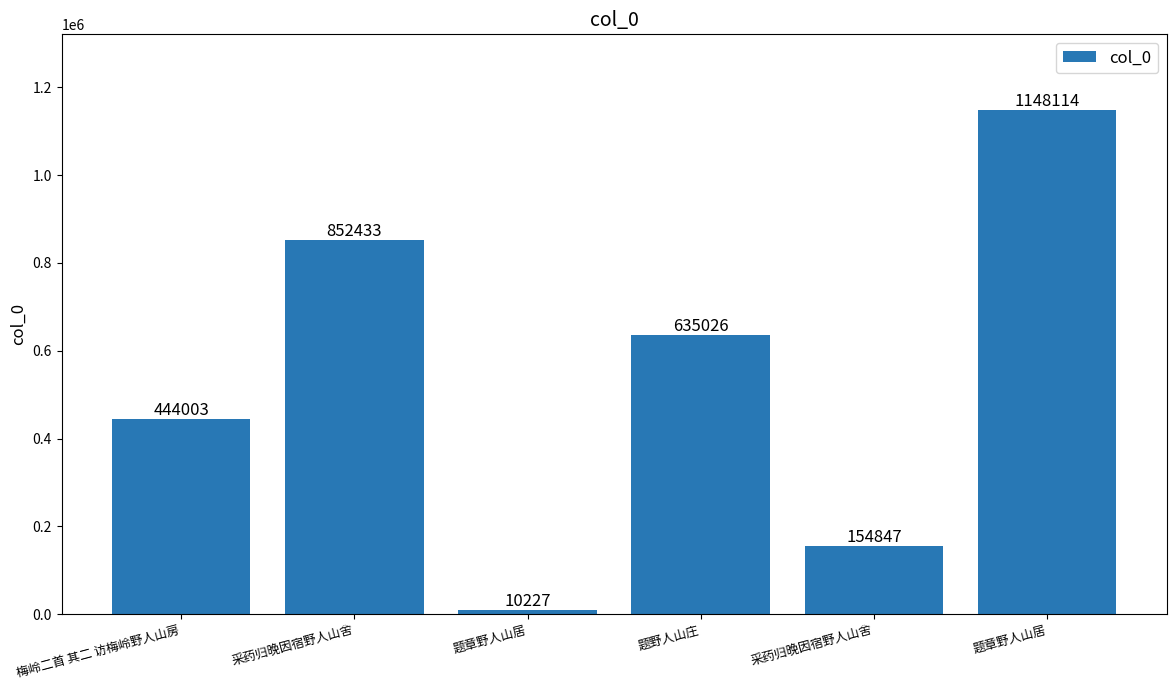

Reading right to left, extract all data points from this chart.

题章野人山居=1148114	采药归晚因宿野人山舍=154847	题野人山庄=635026	题章野人山居=10227	采药归晚因宿野人山舍=852433	梅岭二首 其二 访梅岭野人山房=444003